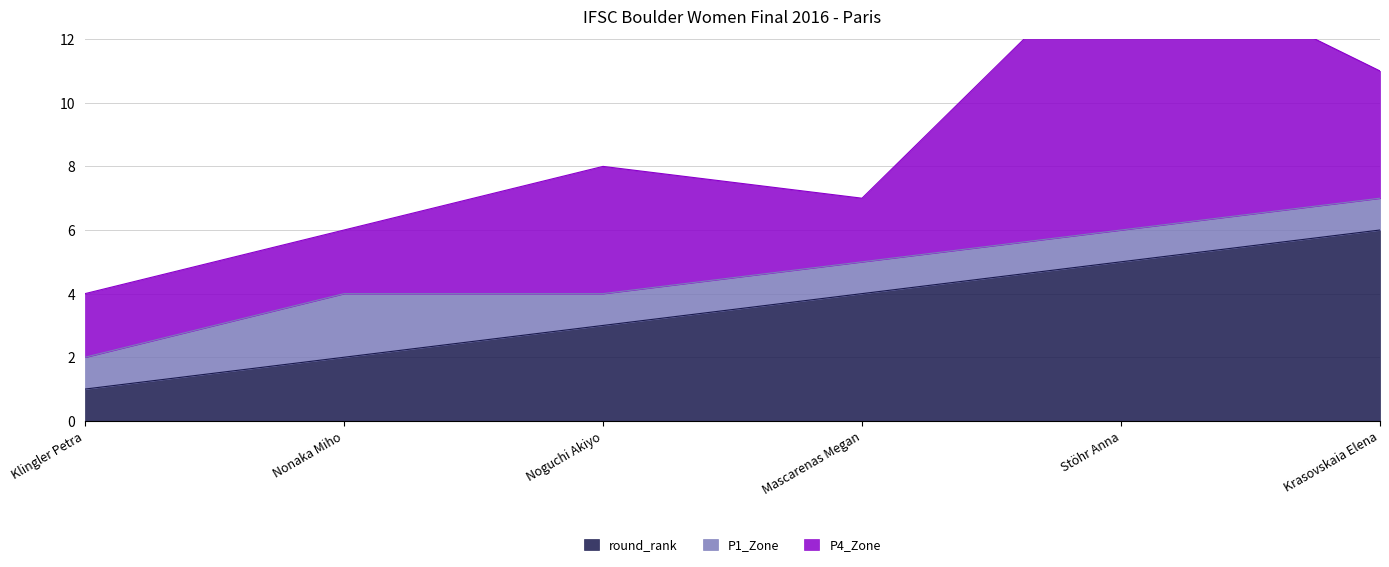

What is the average value of the P4_Zone series?

4